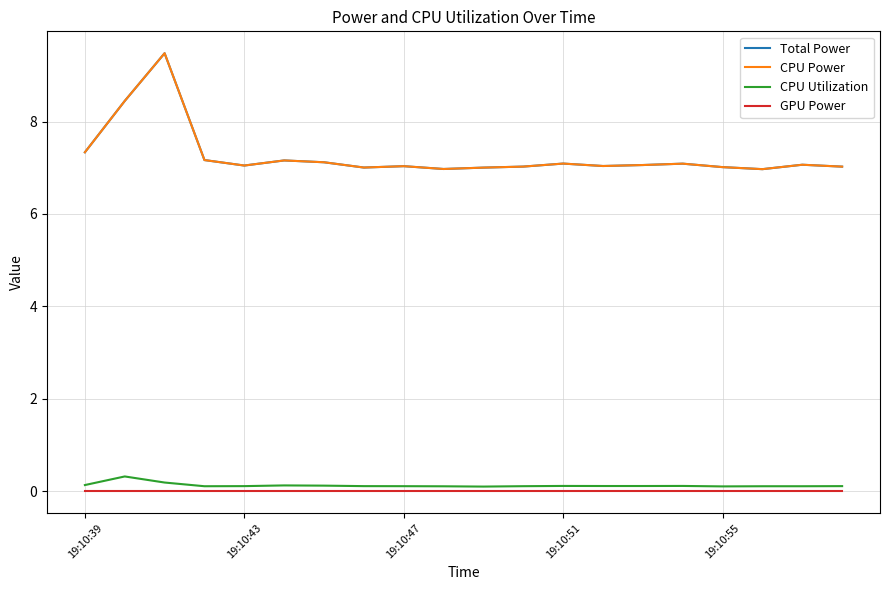

How many lines are shown in the chart?

4